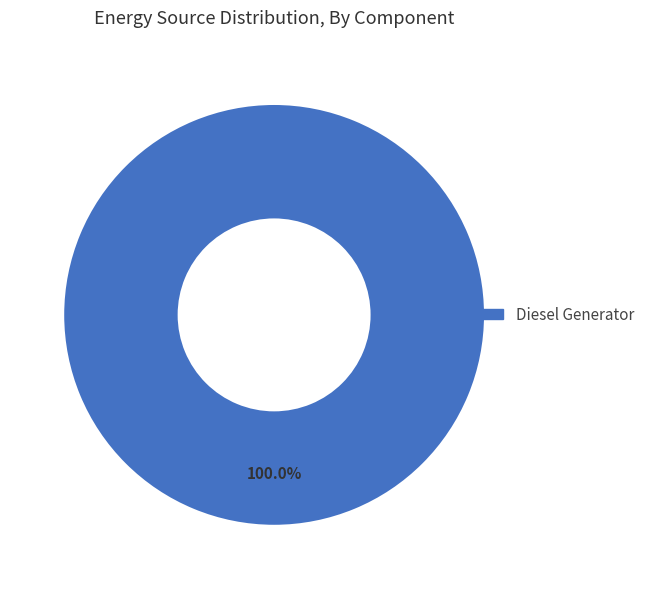

How many slices are in this pie chart?

1